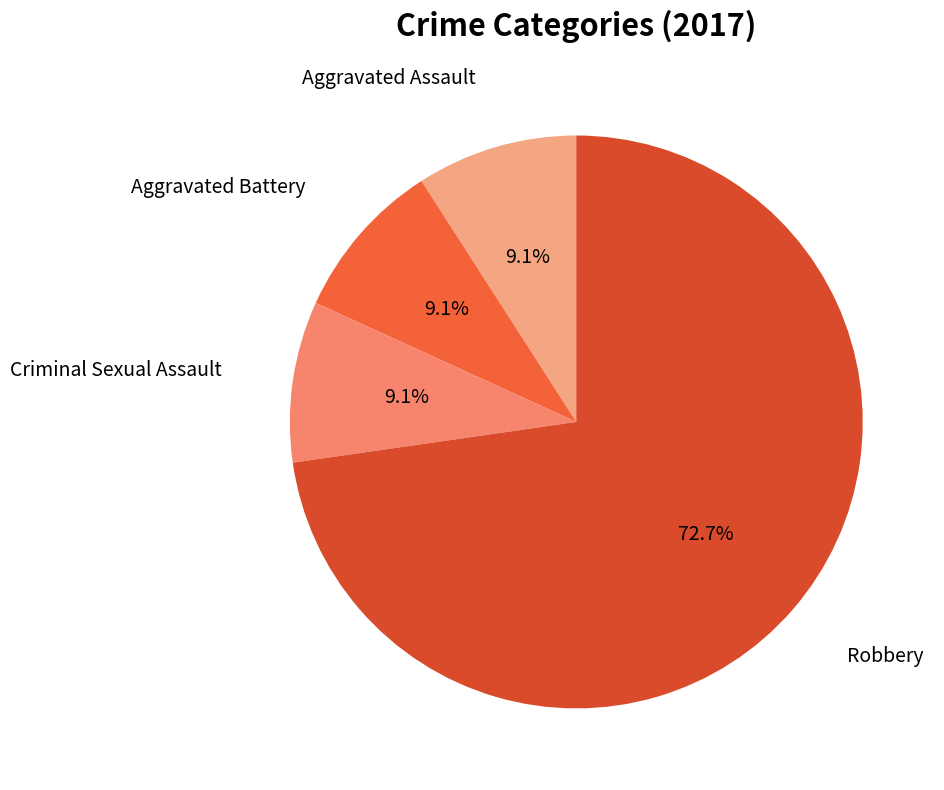

Count the number of slices in the pie.

4